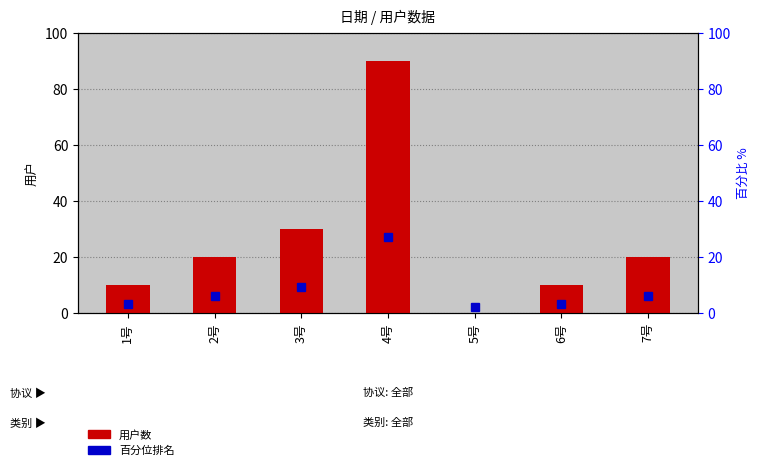

Rank the categories by value from lowest to highest.

5号, 1号, 6号, 2号, 7号, 3号, 4号